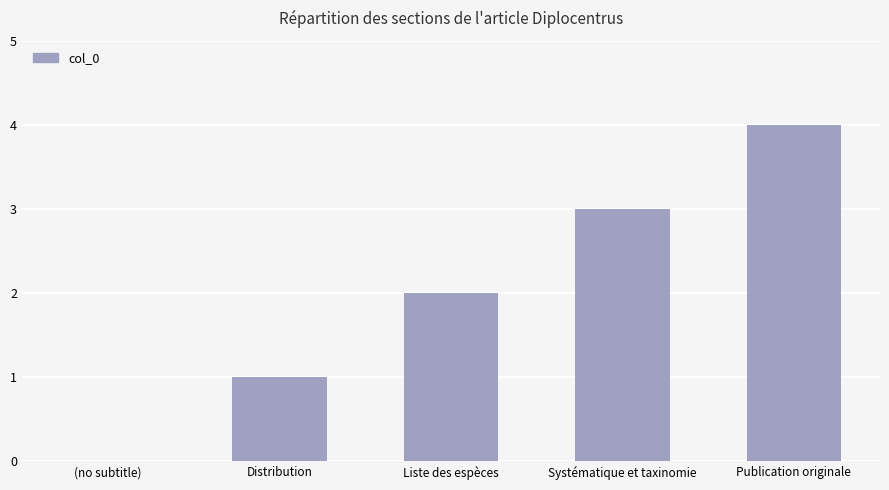

What is the sum of the values at Distribution and Publication originale?

5